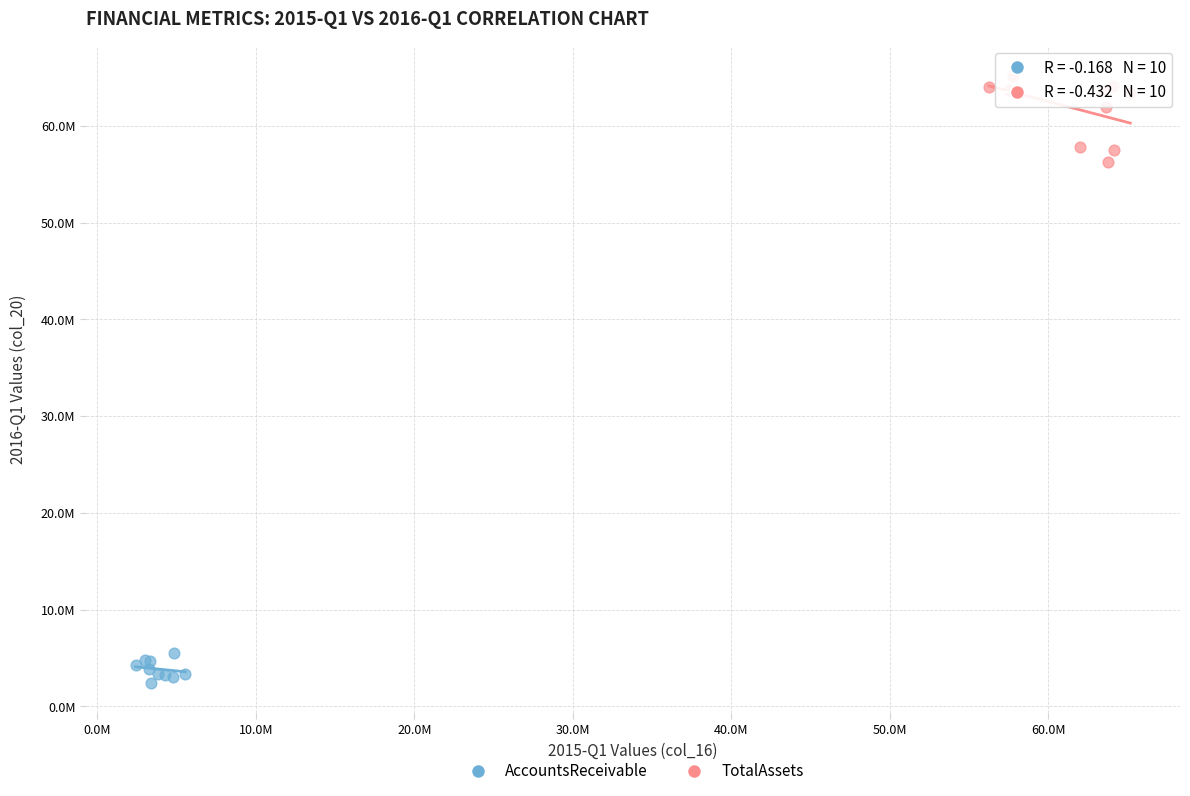

Which series contains the highest Y value?

TotalAssets